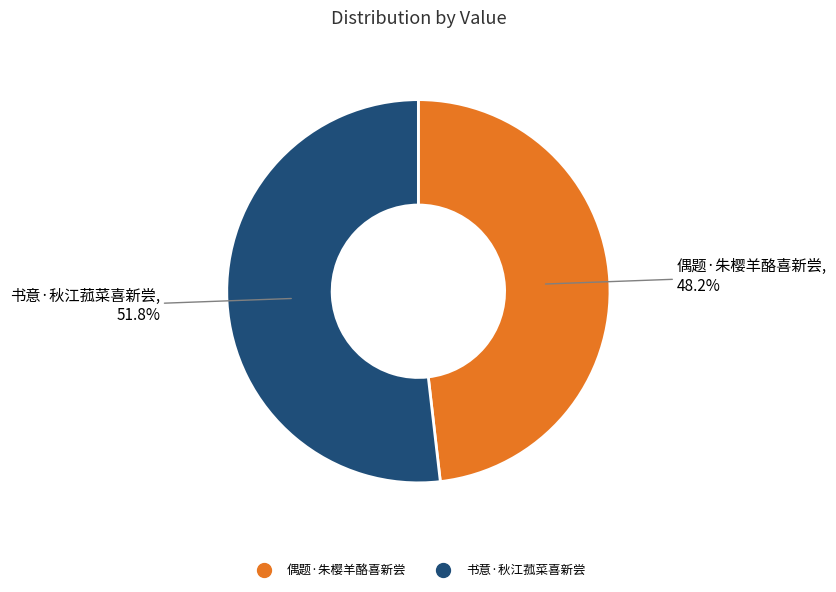

How many segments does this pie chart have?

2